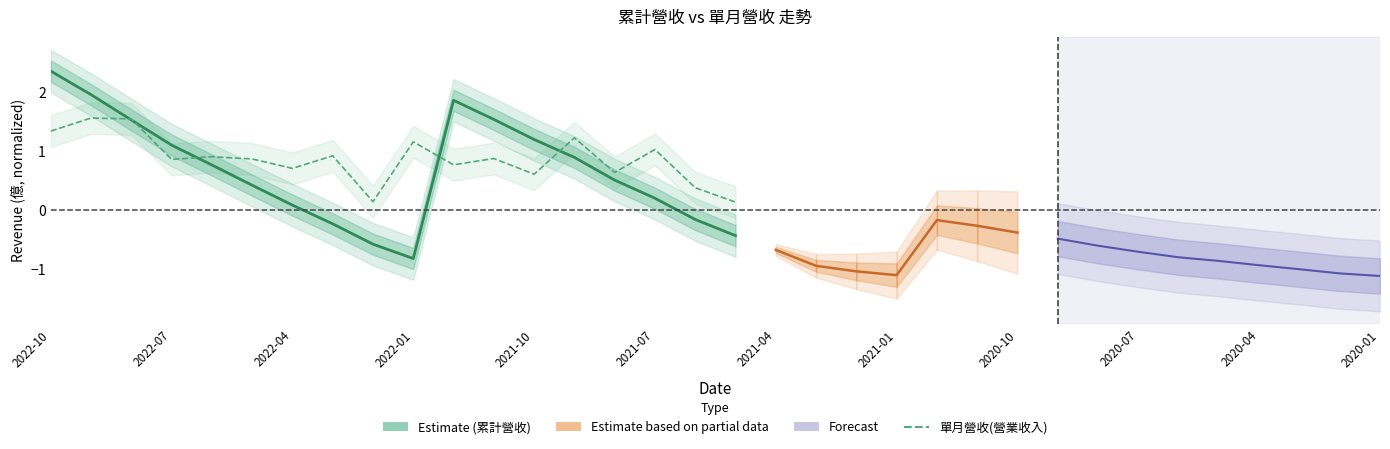

What is the sum of the 單月營收(營業收入) values at 2020-01 and 2021-07?

1.7